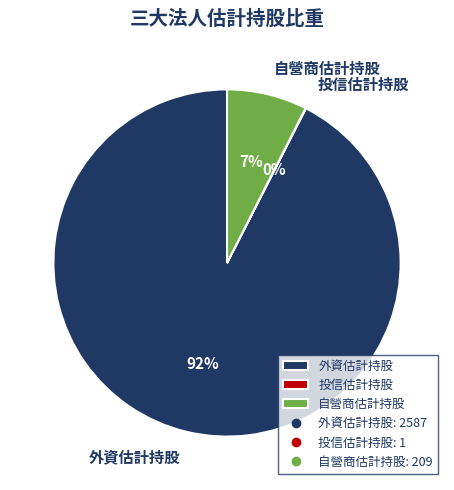

Is it true that 自營商估計持股 is 7% of the pie?

True